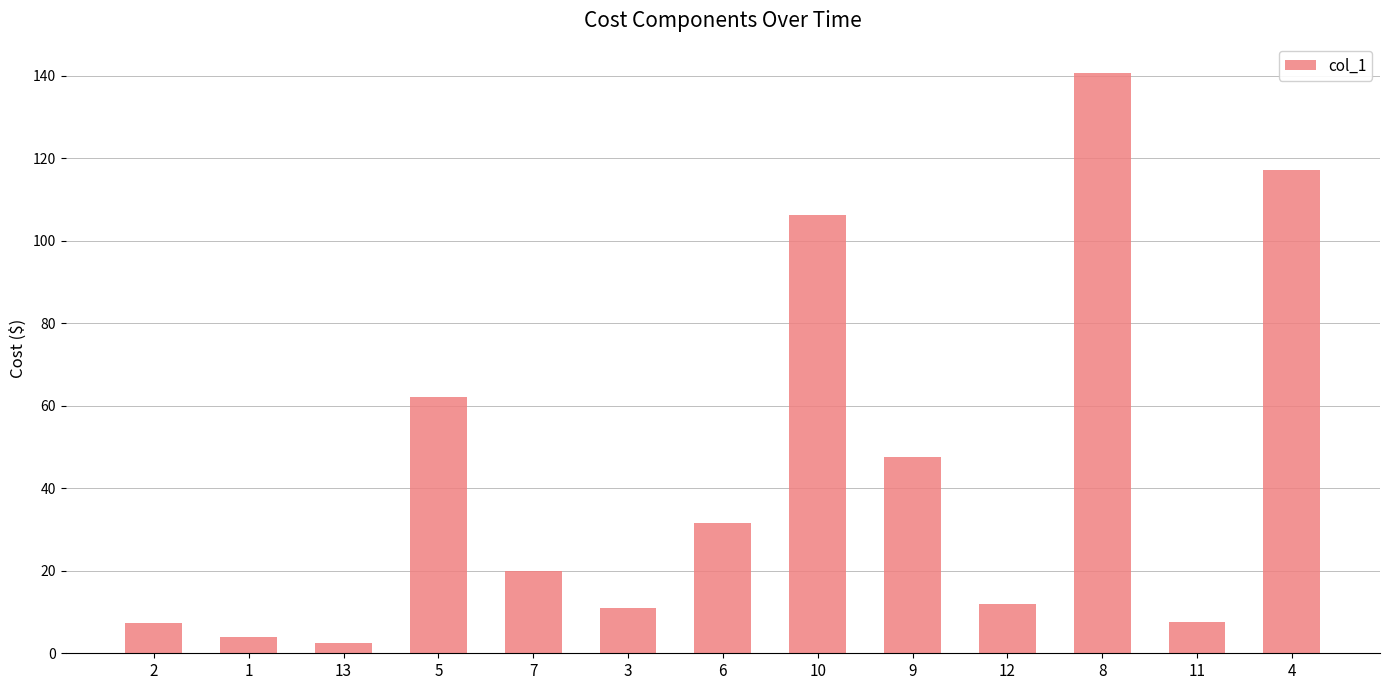

What is the value of the 13th bar from the left?

117.1